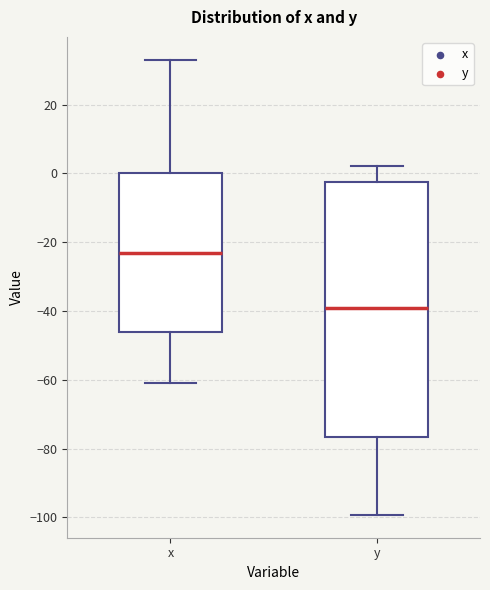

Reading left to right, transcribe this box plot: for each box, give where its median line is, the range the box spans, and where its two whiskers end, as read against the y-axis. The values are not printed on the chart, so give them approximately, as read against the axis.

x: median -22, box -46 to 0, whiskers -60 to 34
y: median -40, box -76 to -2, whiskers -100 to 2